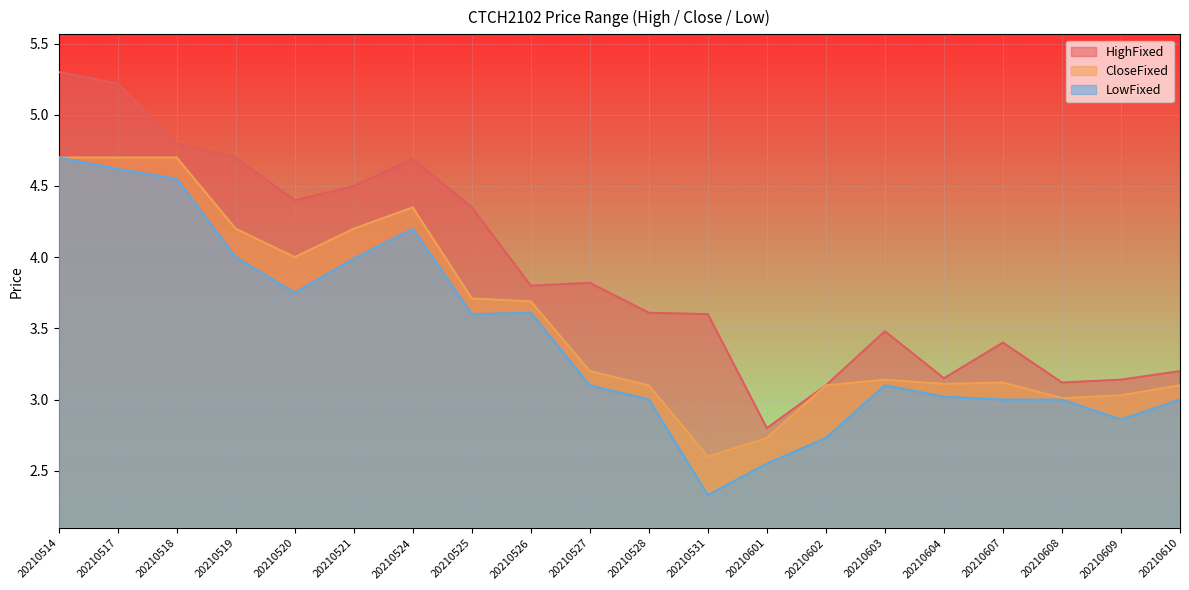

Which series has the widest spread of values?

HighFixed